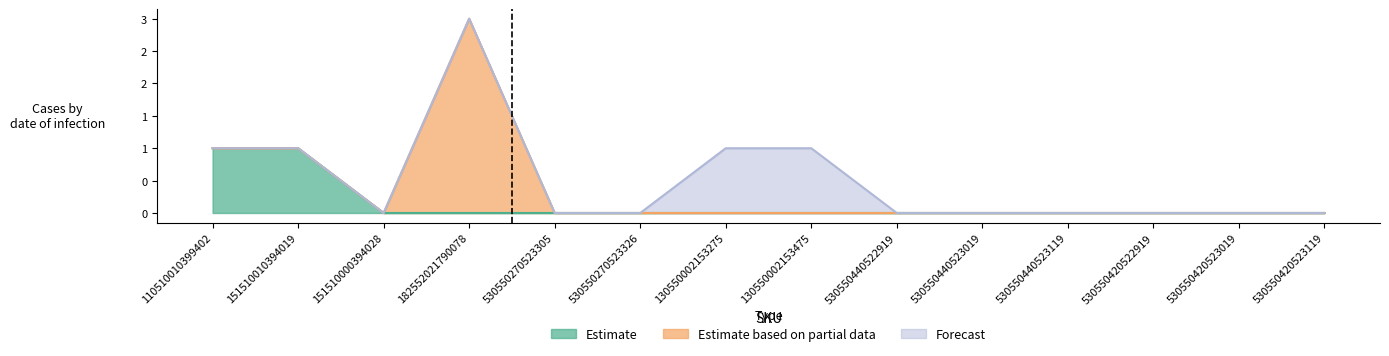

Count the Estimate values in the range 0 to 1.

14